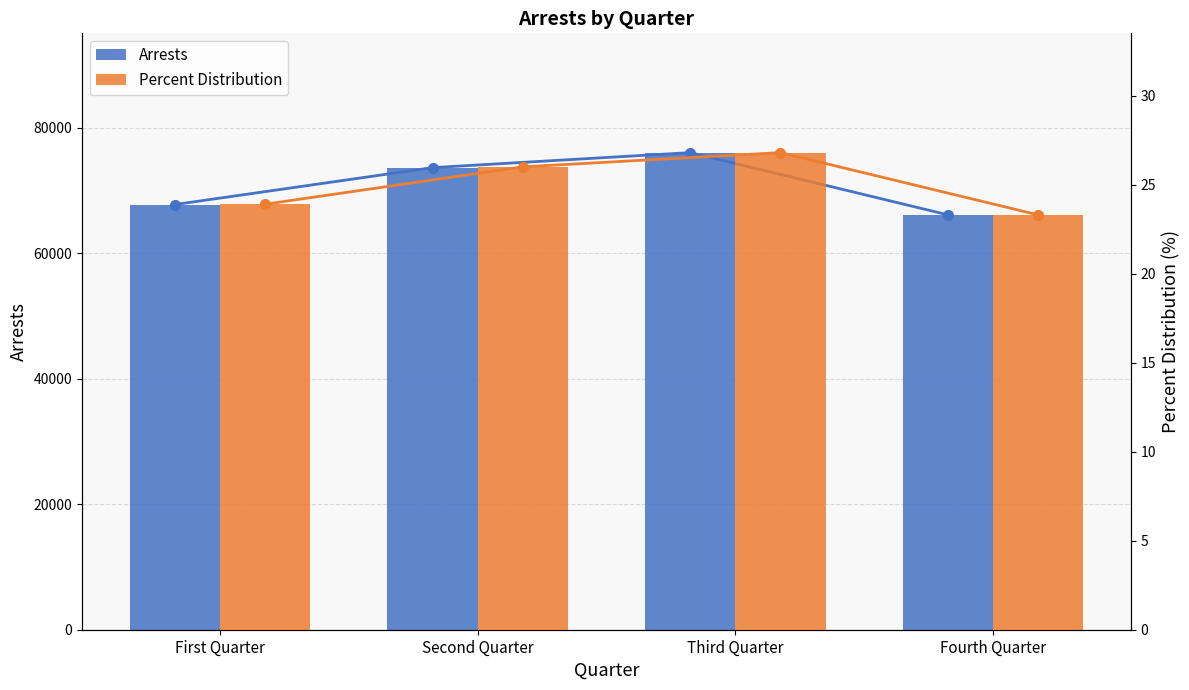

What is the value of the Percent Distribution bar at the 3rd from the left?

26.8